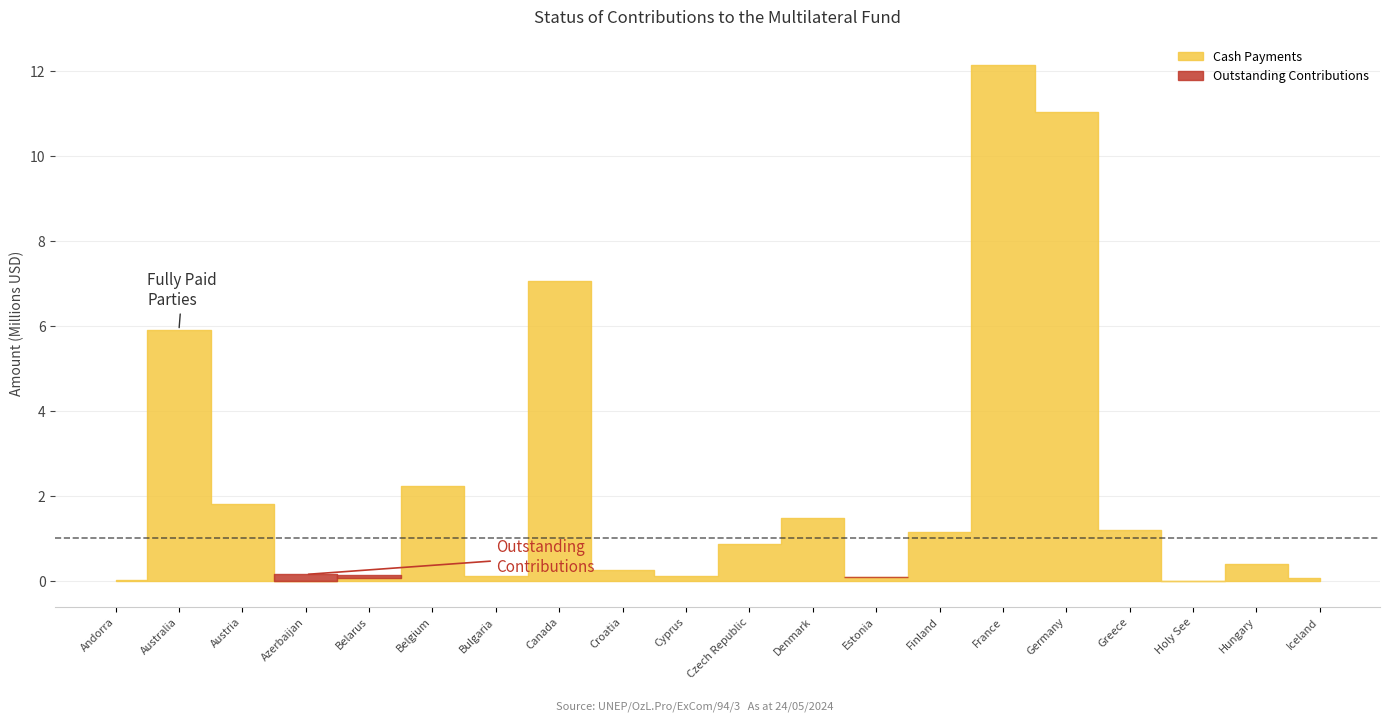

What are all the series names shown in the legend?

Cash Payments, Outstanding Contributions